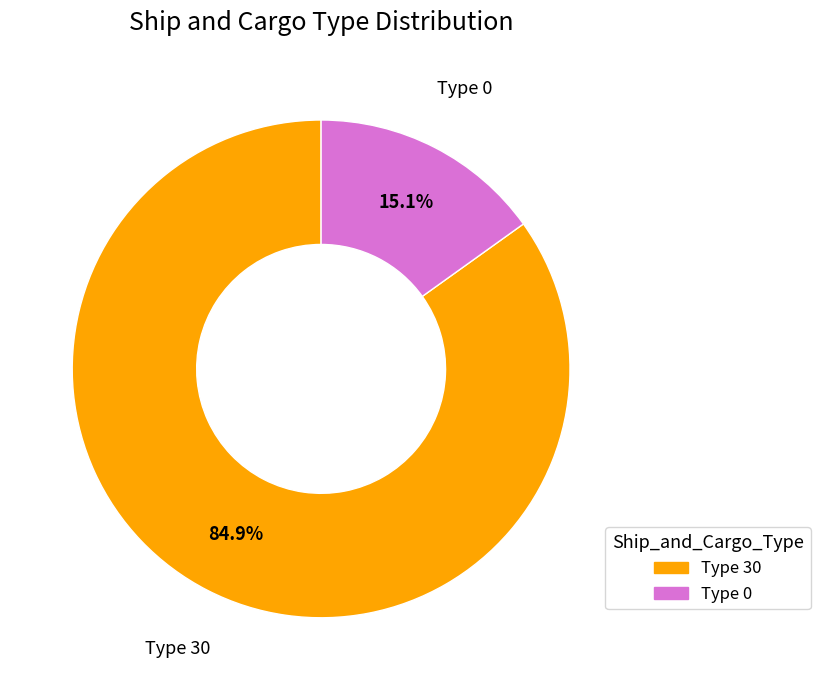

Is there any slice that represents more than half of the pie?

Yes